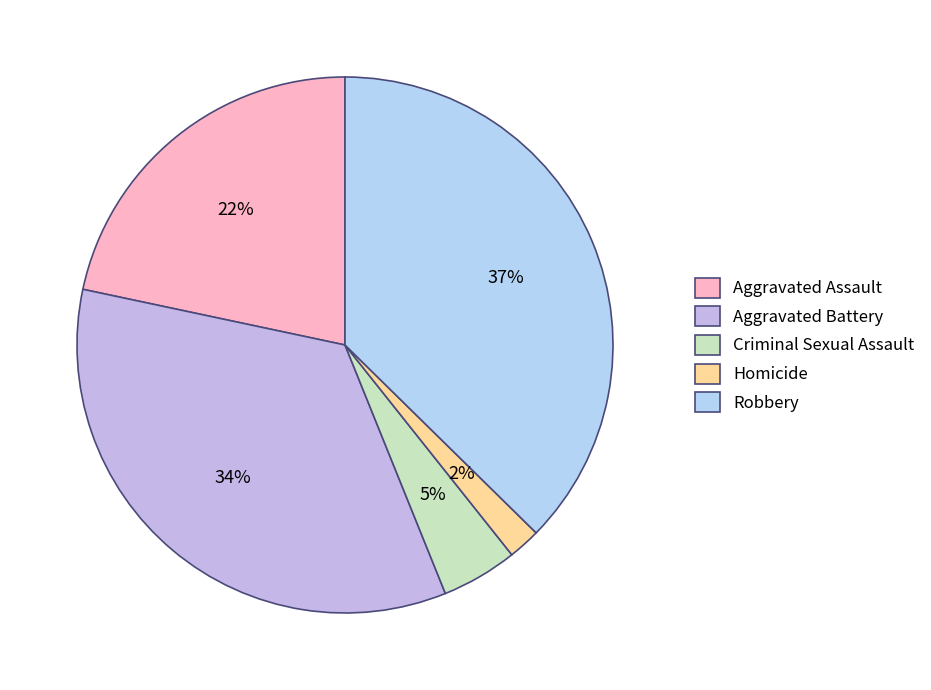

Is there any slice that represents more than half of the pie?

No